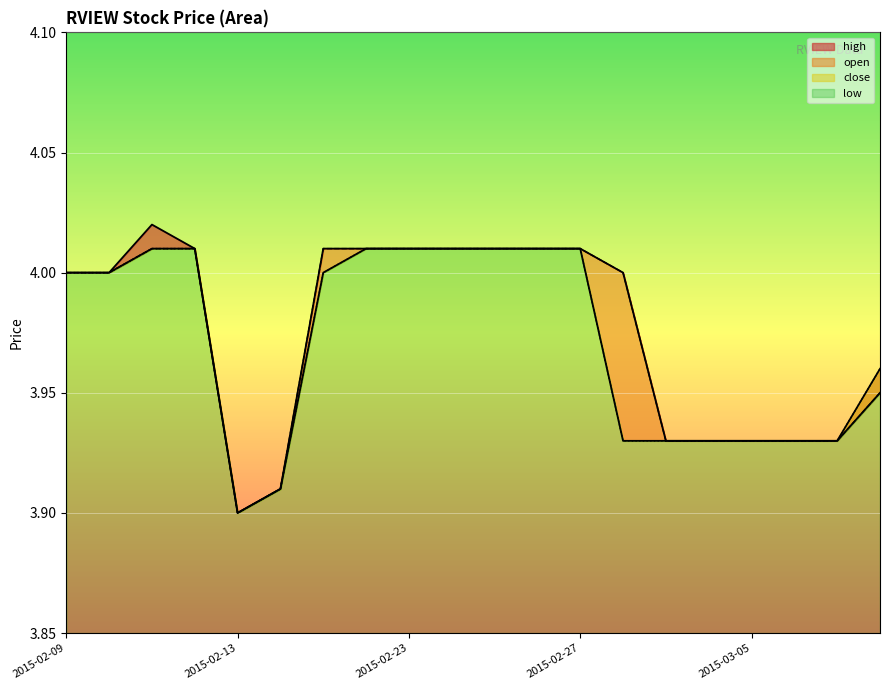

Which category has the highest value in the low series?

2015-02-11